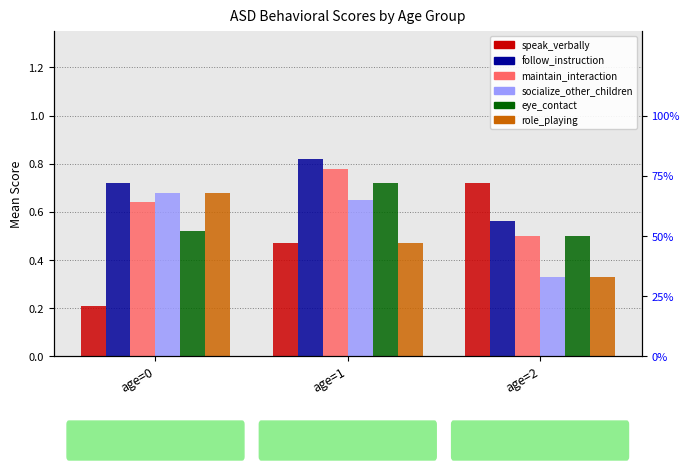

Rank the series by their maximum value, from highest to lowest.

follow_instruction, maintain_interaction, speak_verbally, eye_contact, socialize_other_children, role_playing